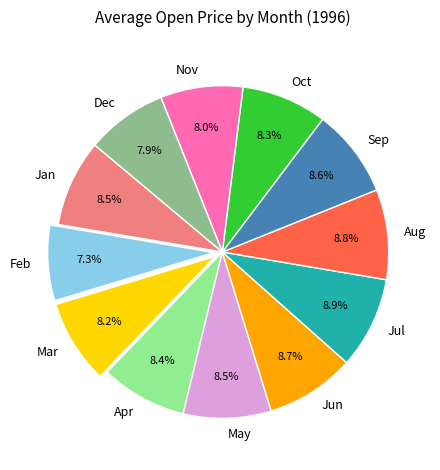

What is the smallest slice in the pie chart?

Feb